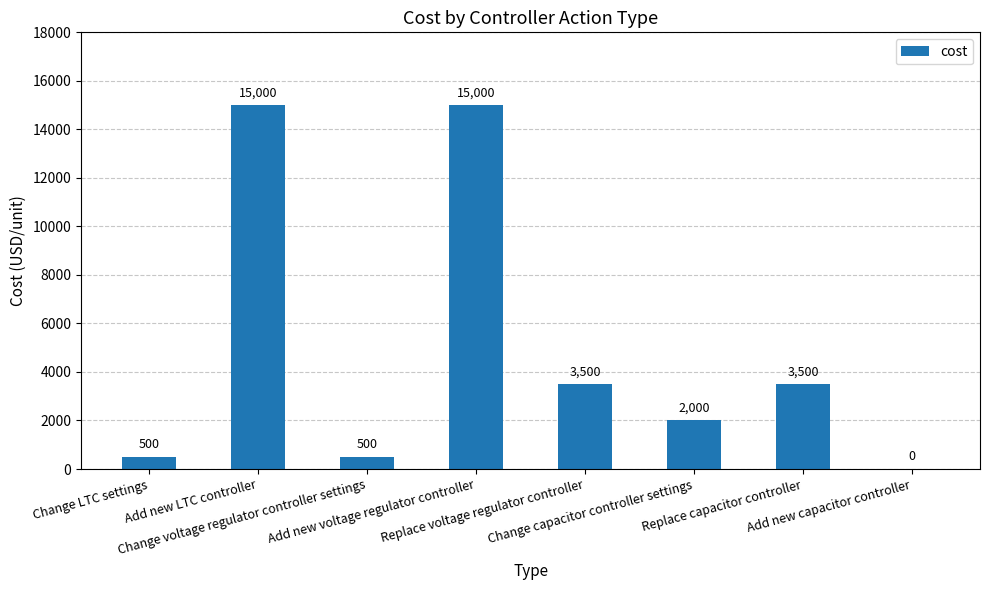

What is the maximum value shown in the chart?

15000